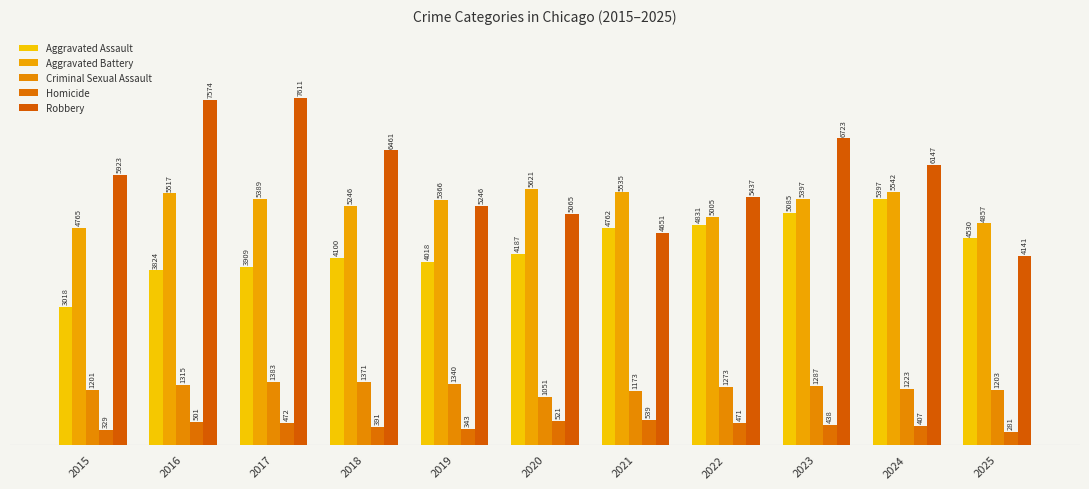

The Aggravated Assault series shows 5350 at 2019. True or false?

False